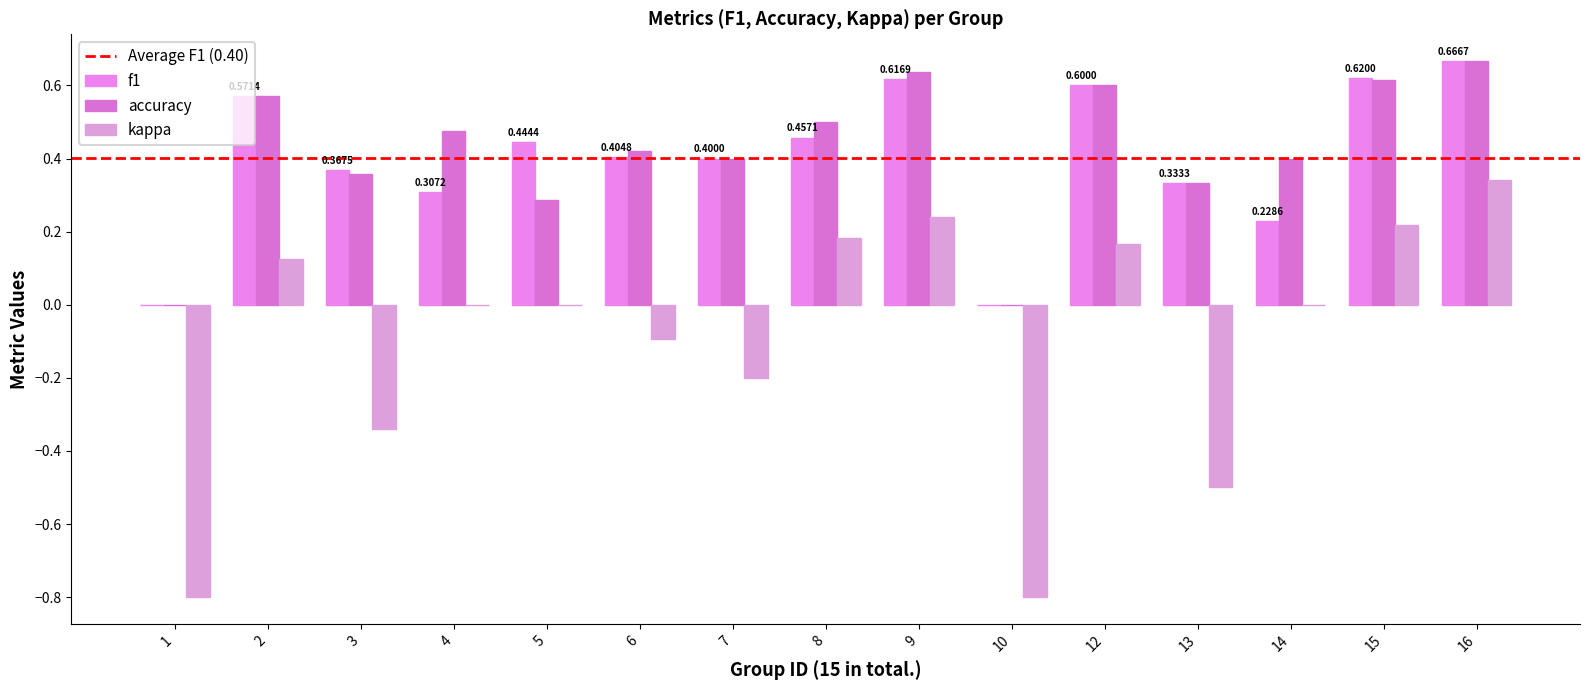

Reading right to left, transcribe all the data shown in this chart.

f1: 0.7	0.6	0.2	0.3	0.6	0.0	0.6	0.5	0.4	0.4	0.4	0.3	0.4	0.6	0.0
accuracy: 0.7	0.6	0.4	0.3	0.6	0.0	0.6	0.5	0.4	0.4	0.3	0.5	0.4	0.6	0.0
kappa: 0.3	0.2	0.0	-0.5	0.2	-0.8	0.2	0.2	-0.2	-0.1	0.0	0.0	-0.3	0.1	-0.8